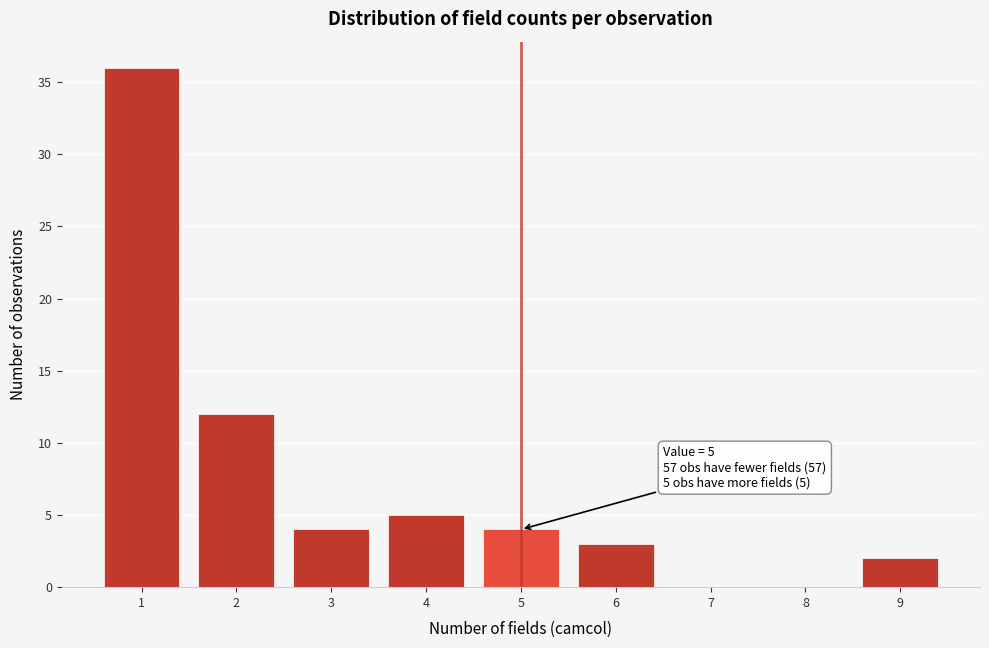

Reading left to right, extract all data points from this chart.

1=36	2=12	3=4	4=5	5=4	6=3	7=0	8=0	9=2